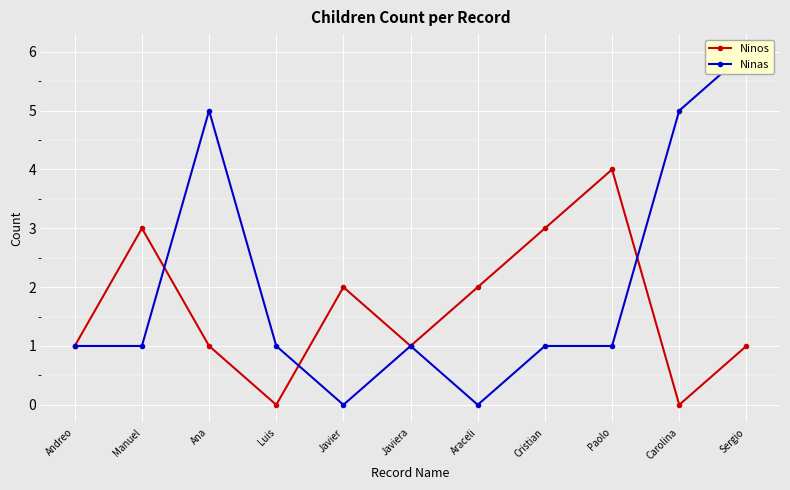

True or false: Ninas and Ninos intersect in this chart.

True